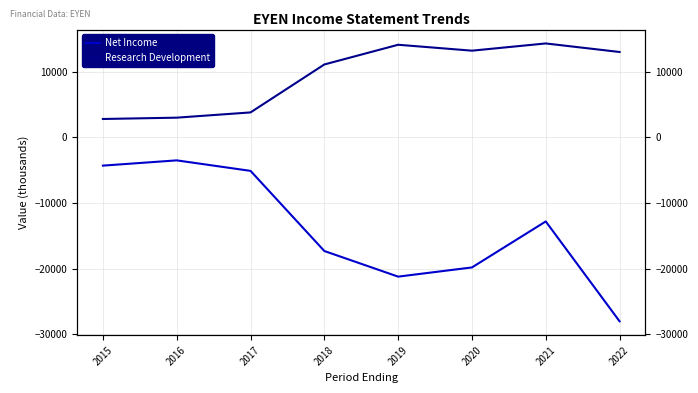

Reading left to right, what are all the values shown in this chart?

Net Income: 2015=-4300	2016=-3500	2017=-5100	2018=-17300	2019=-21200	2020=-19800	2021=-12800	2022=-28000
Research Development: 2015=2800	2016=3000	2017=3800	2018=11100	2019=14100	2020=13200	2021=14300	2022=13000